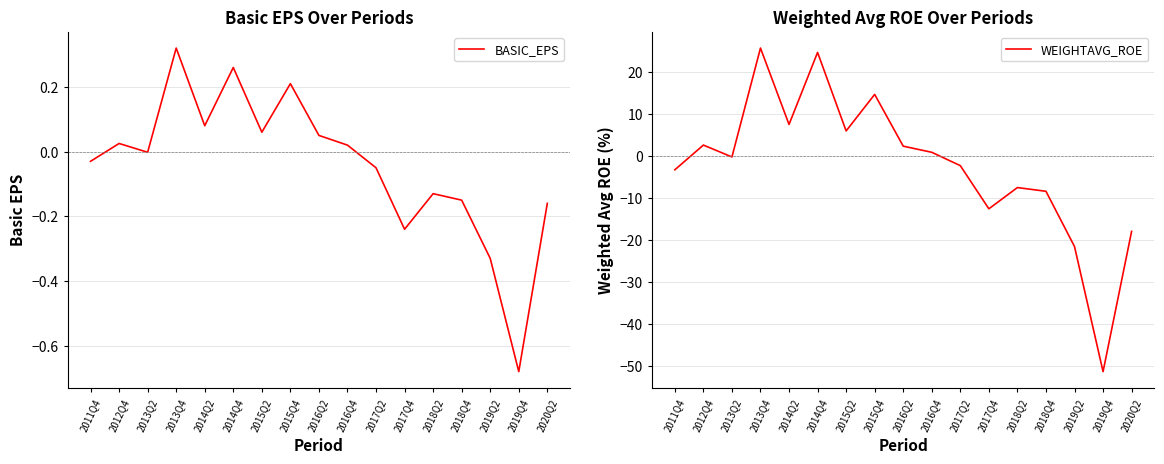

True or false: WEIGHTAVG_ROE has more than 1 interior local peaks.

True